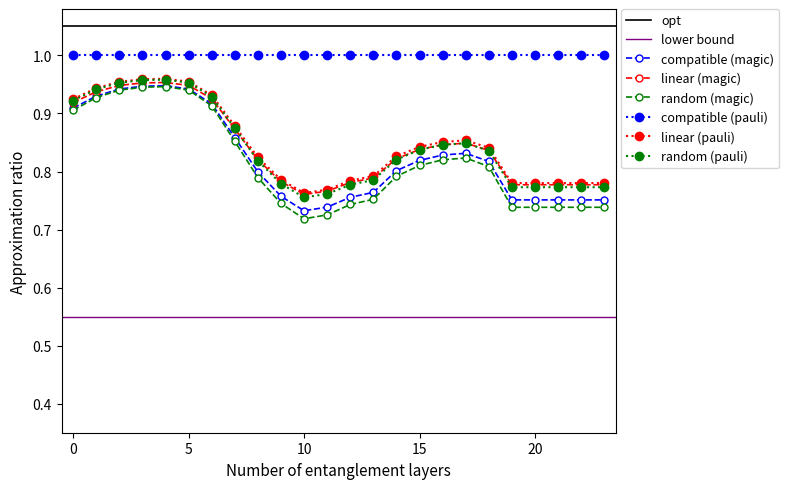

True or false: random (pauli) and compatible (pauli) intersect in this chart.

False